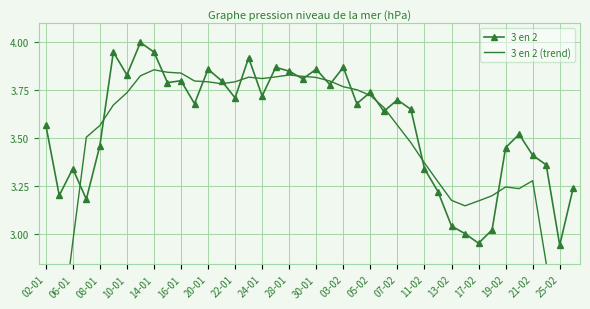

Where is the first local maximum for 3 en 2?

06-01